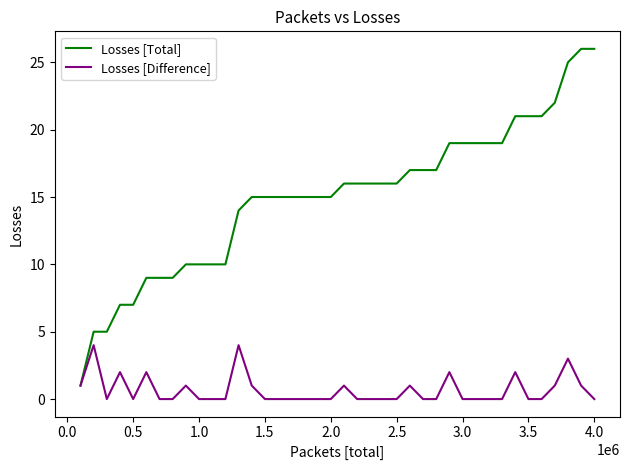

What is the maximum value shown in the chart?

26